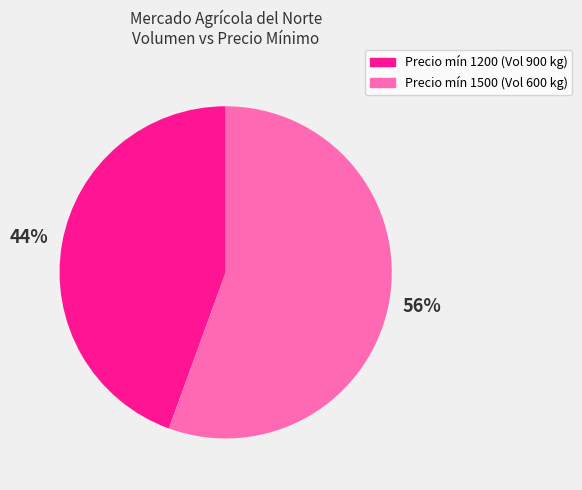

Is the sum of Precio mín 1500 (Vol 600 kg) and Precio mín 1200 (Vol 900 kg) greater than half?

Yes